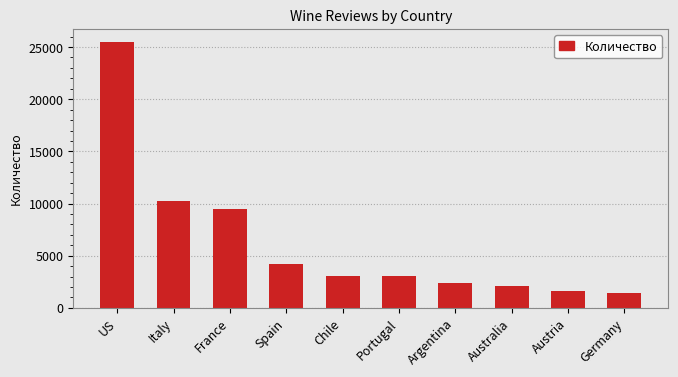

Between Austria and Italy, which is larger?

Italy